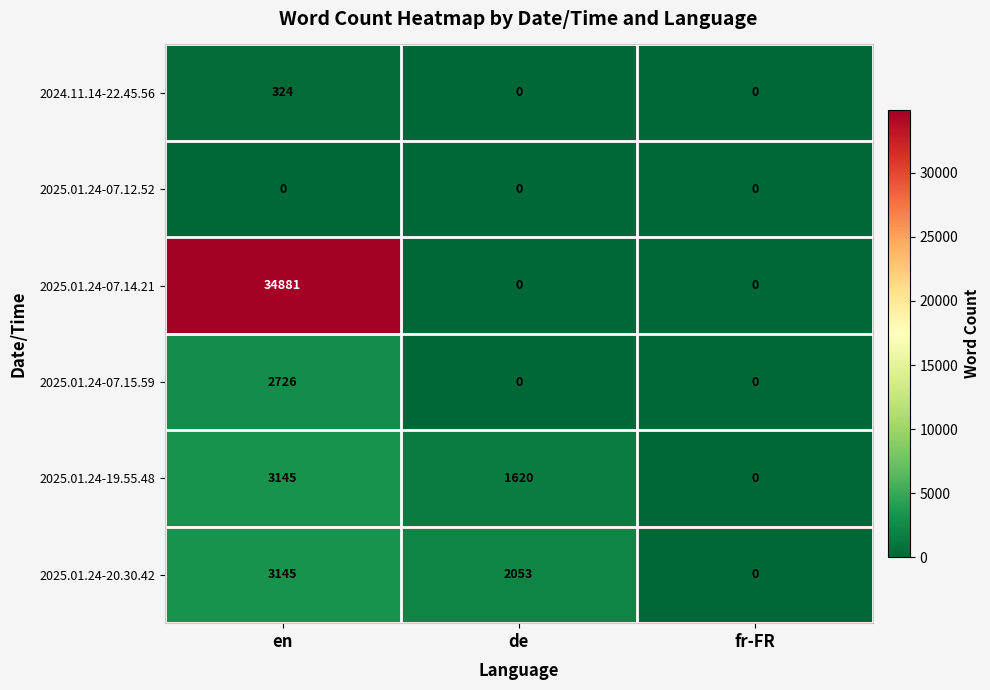

Which series has the largest total across all categories?

2025.01.24-07.14.21